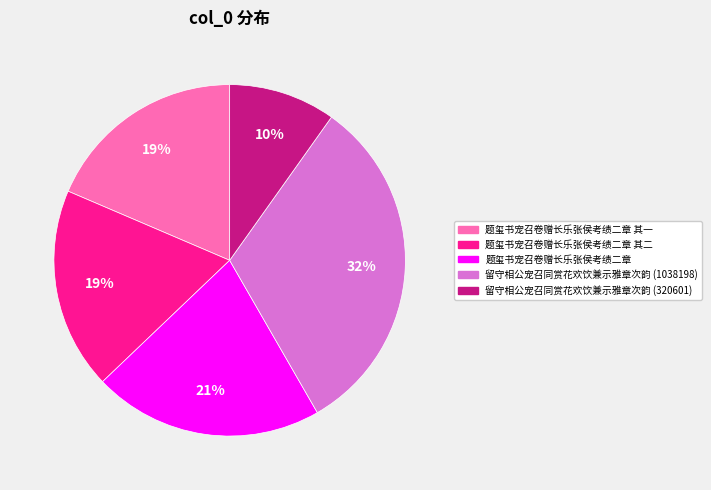

To the nearest percent, what is the average slice percentage?

20%